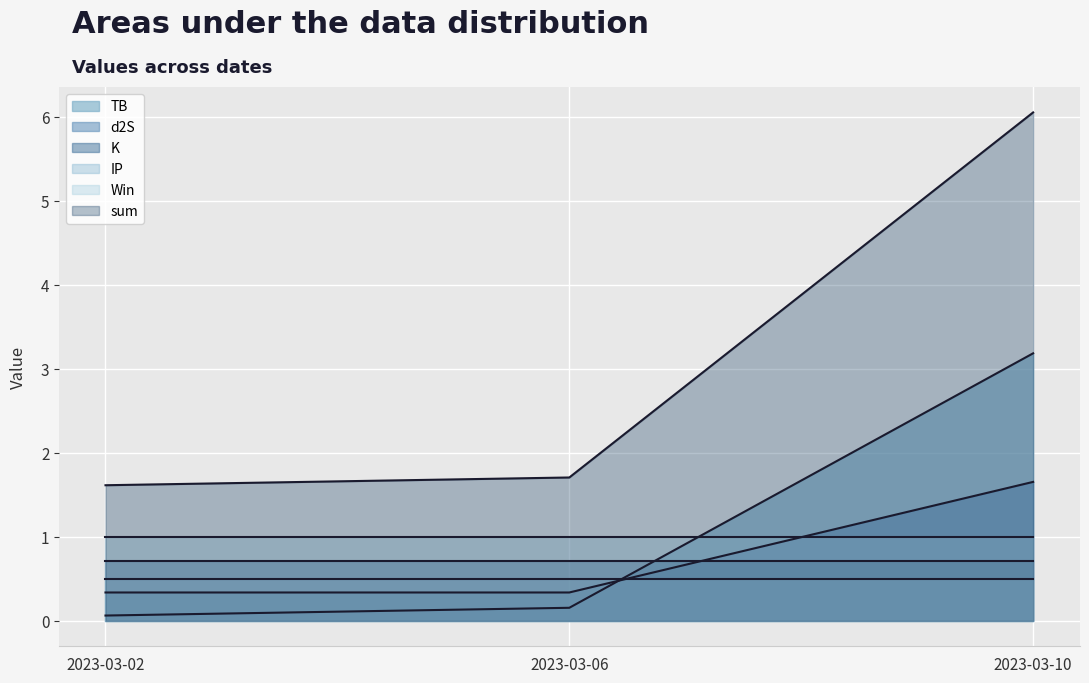

Which label corresponds to the largest value in the chart?

2023-03-10